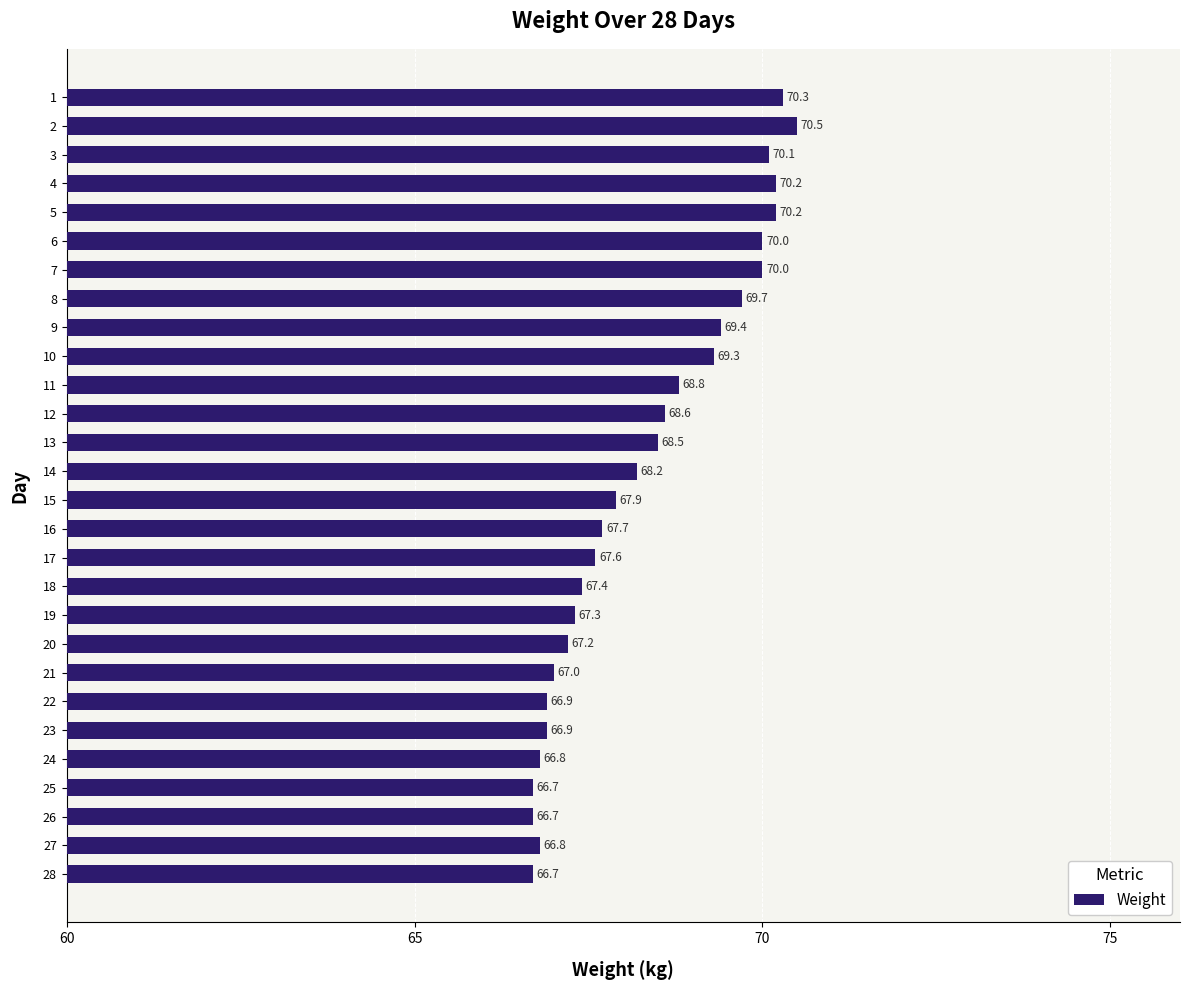

What is the value of the 24th bar from the top?

66.8